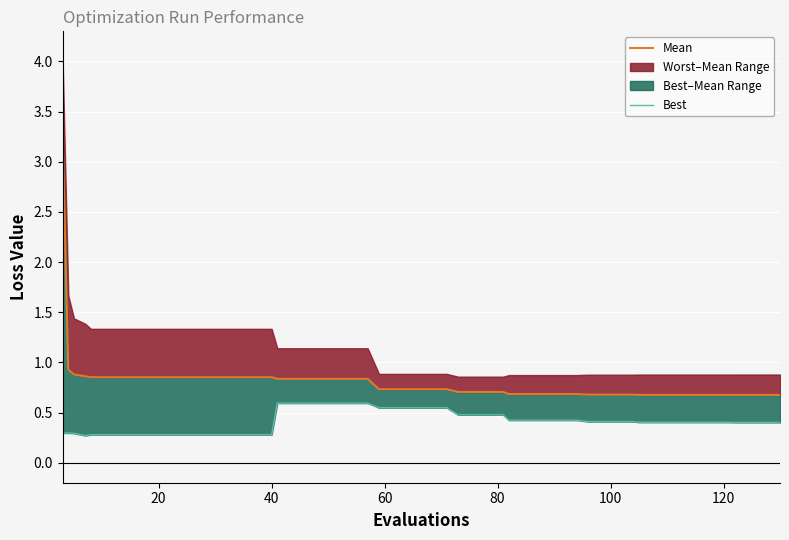

What is the sum of all Mean values?

33.0